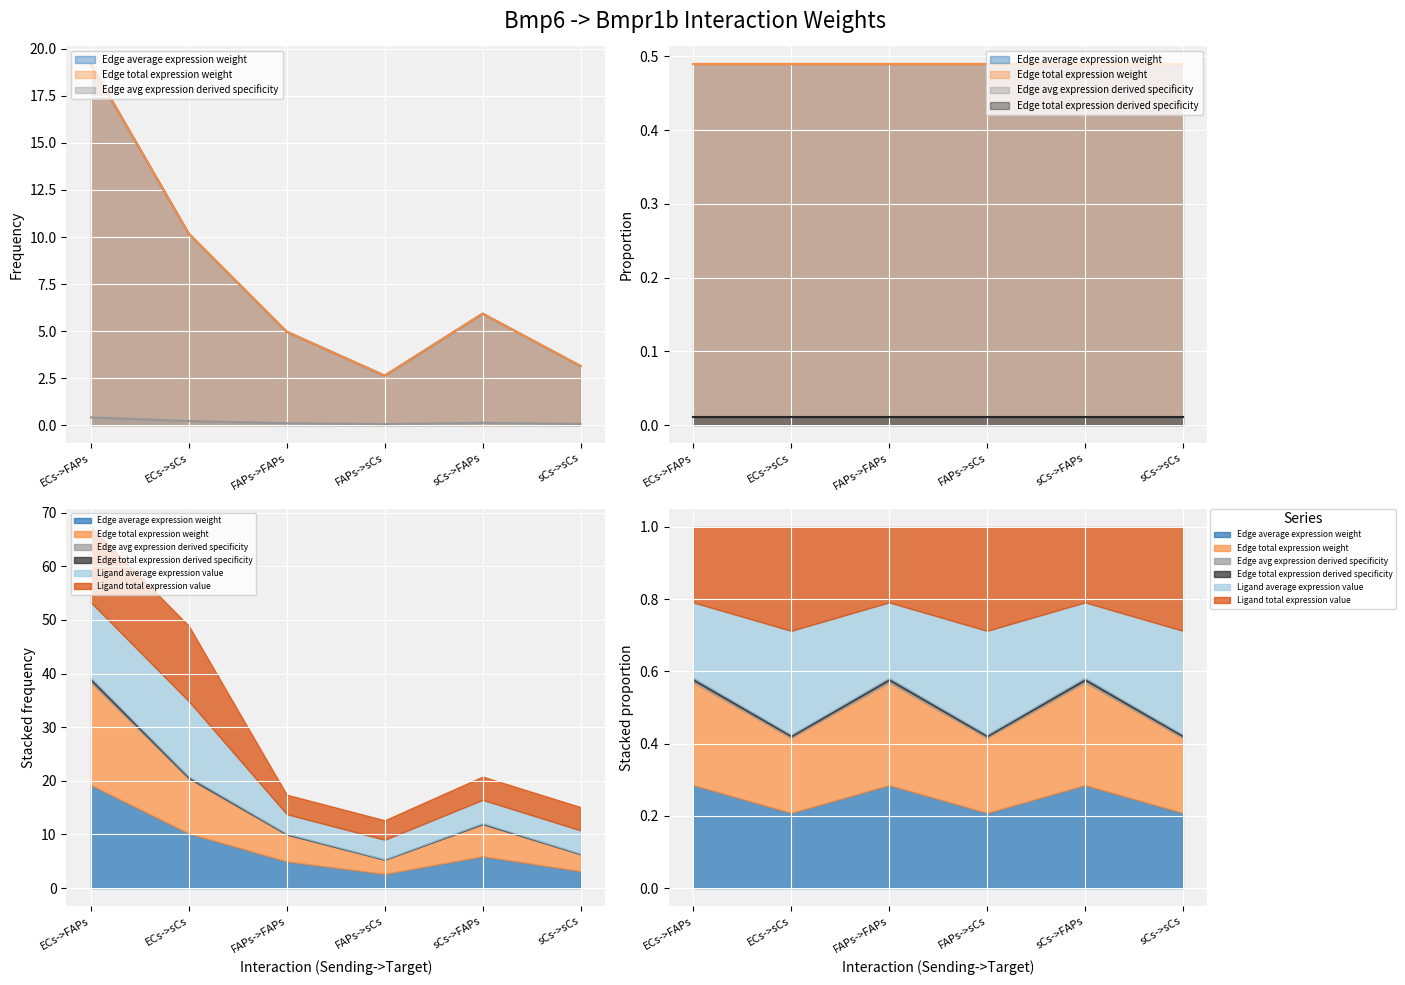

Is it true that Edge avg expression derived specificity equals 0.2 at sCs->FAPs?

False